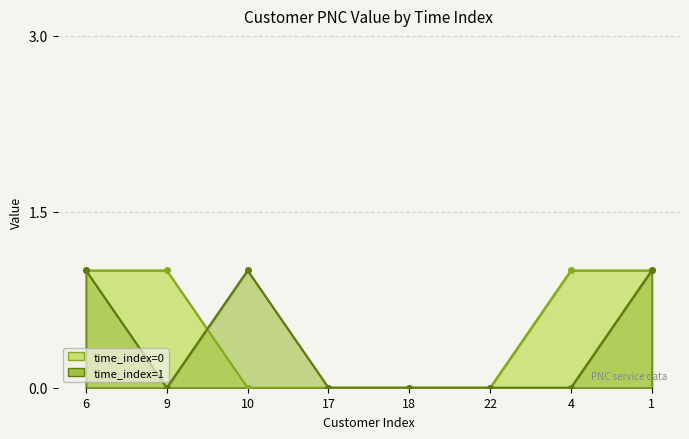

Which series changed the most between 18 and 4?

value_t0